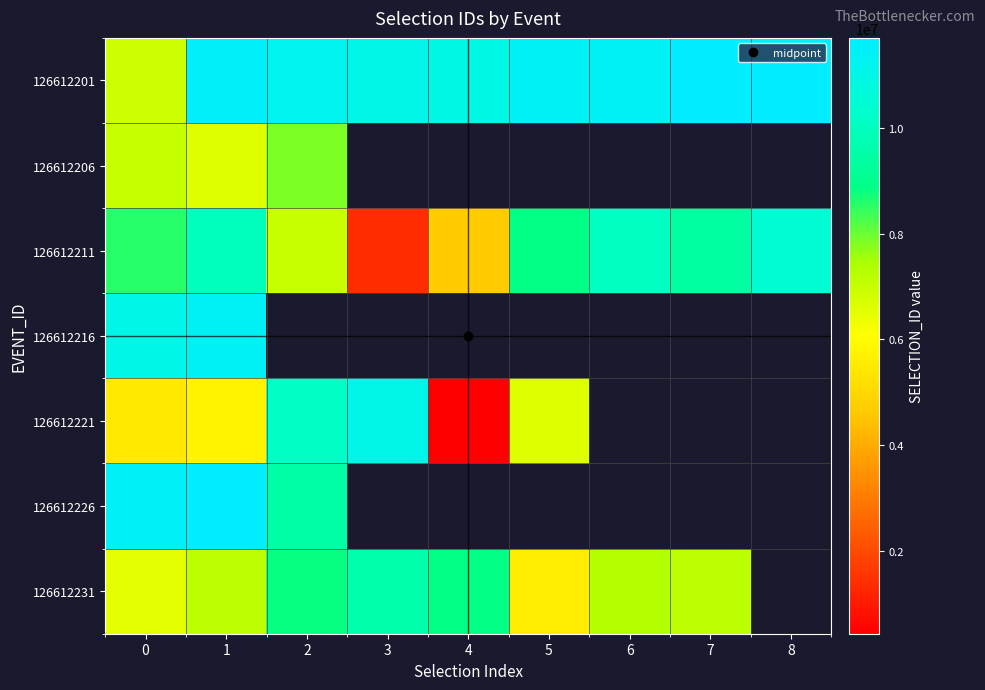

At how many categories does at least one series exceed 5584148?

9